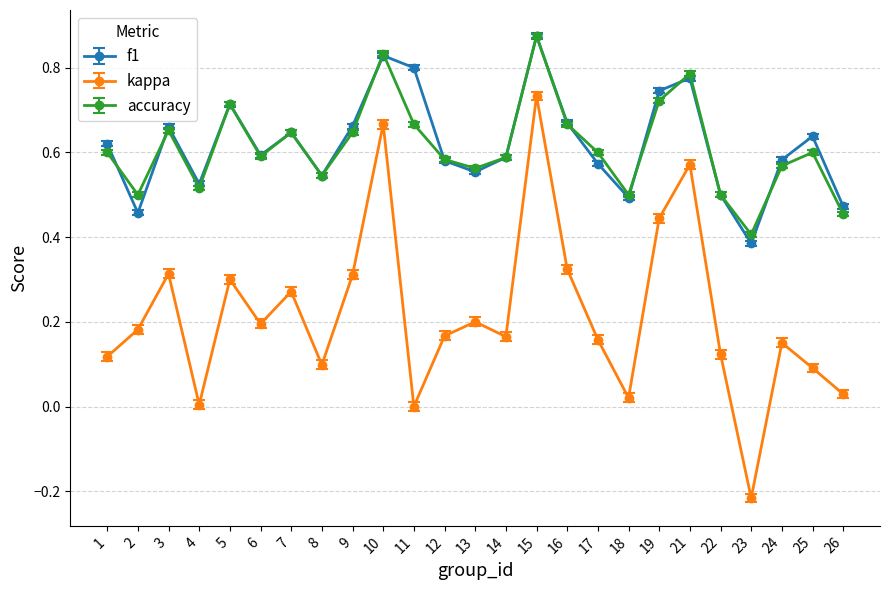

Rank the series at 17 from lowest to highest value.

kappa, f1, accuracy